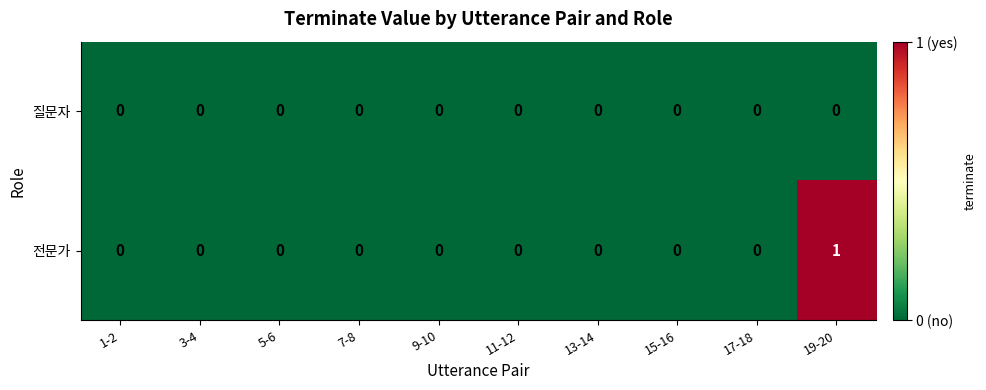

Rank the series by their maximum value, from lowest to highest.

질문자, 전문가